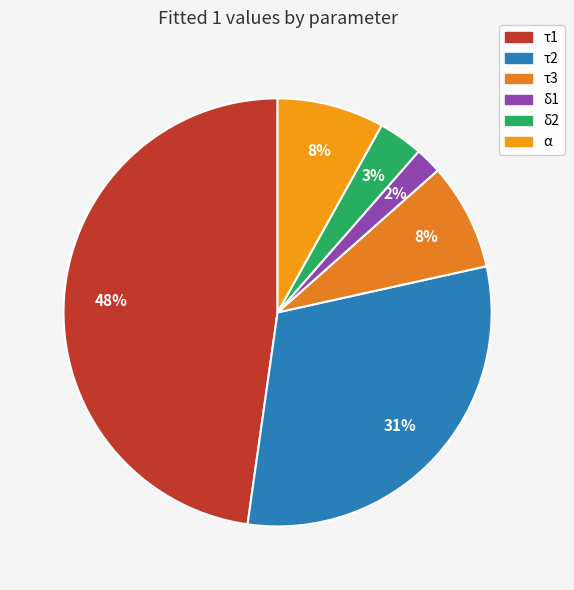

What is the largest slice in the pie chart?

τ1